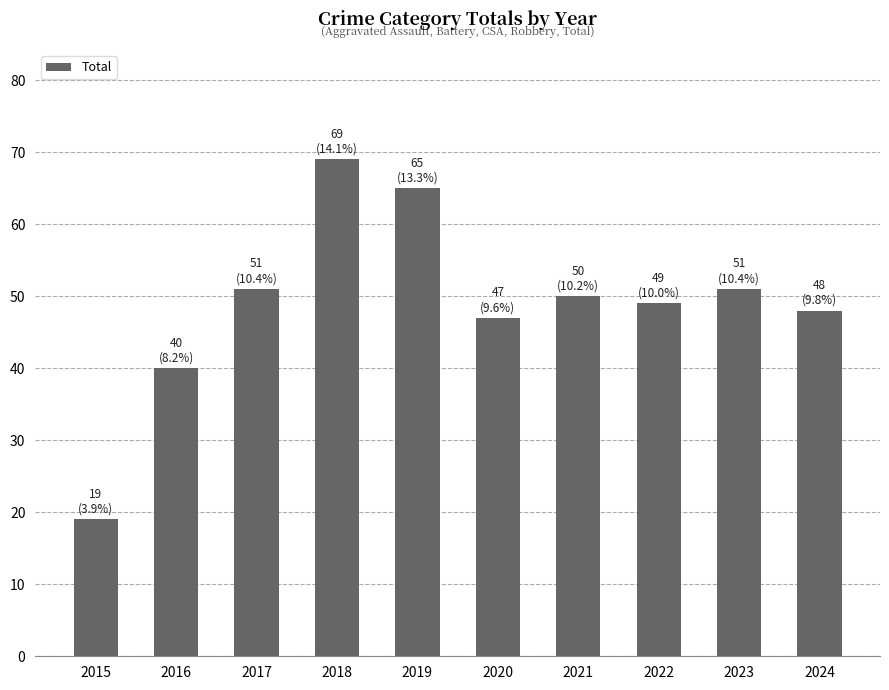

What is the greatest value displayed?

69